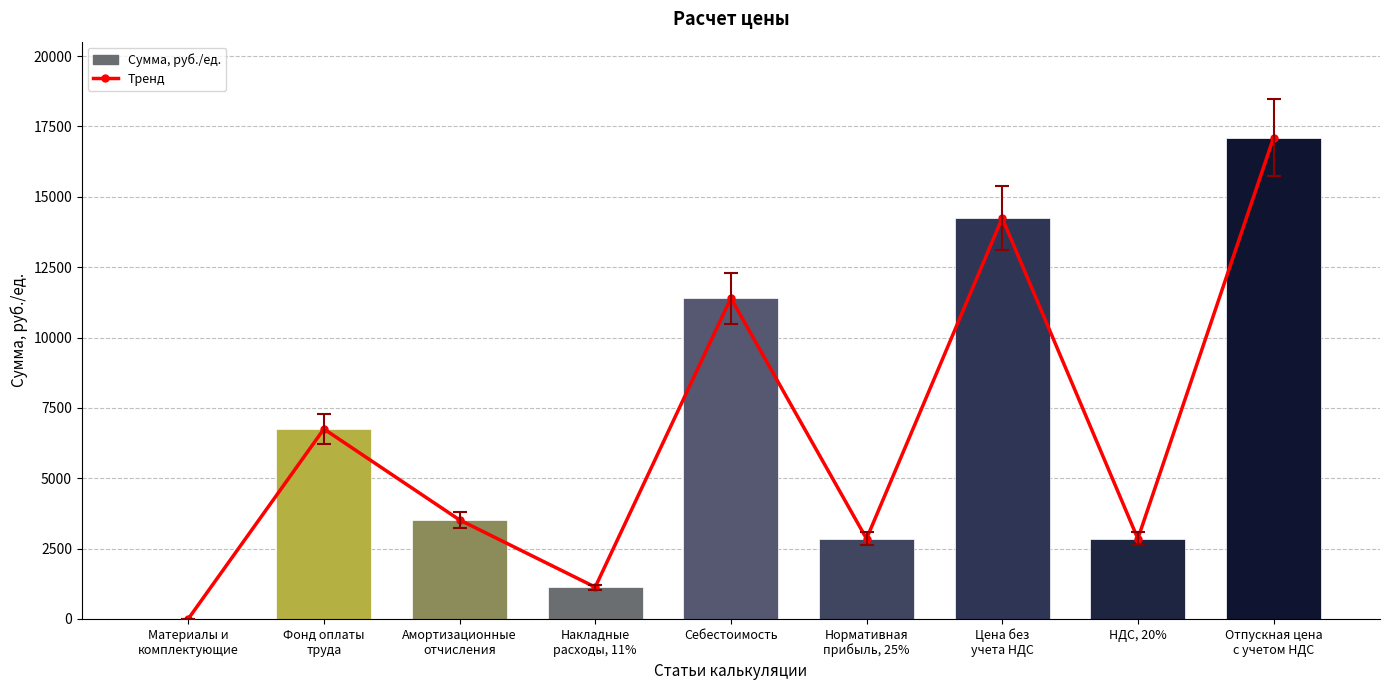

At Фонд оплаты
труда, list the series in order from smallest to largest.

Тренд, Сумма, руб./ед.